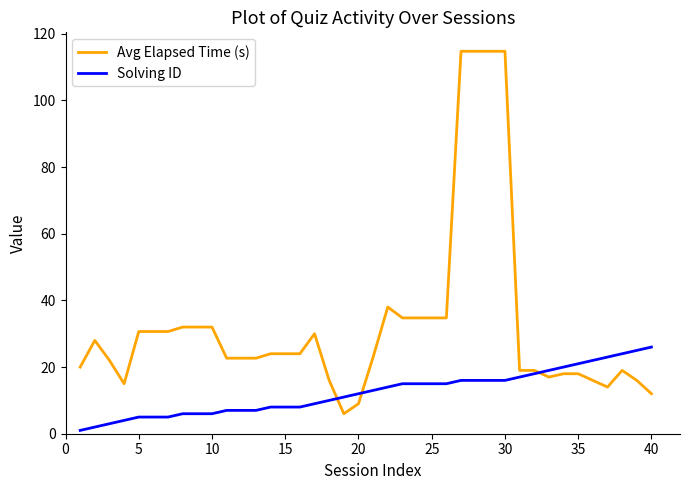

Rank the series by their average value, from highest to lowest.

Avg Elapsed Time (s), Solving ID